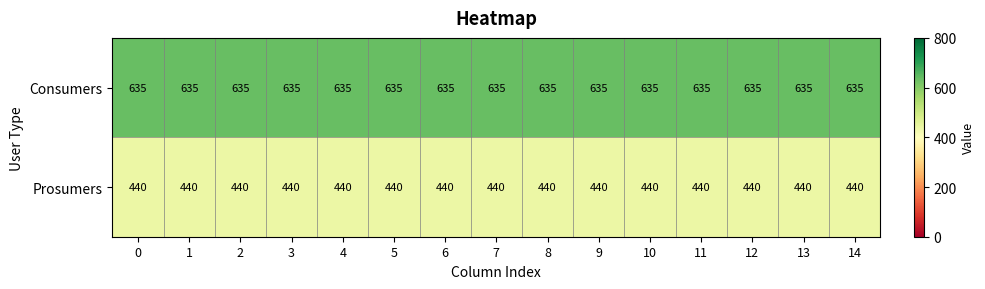

List the series in order of their overall mean, highest first.

Consumers, Prosumers